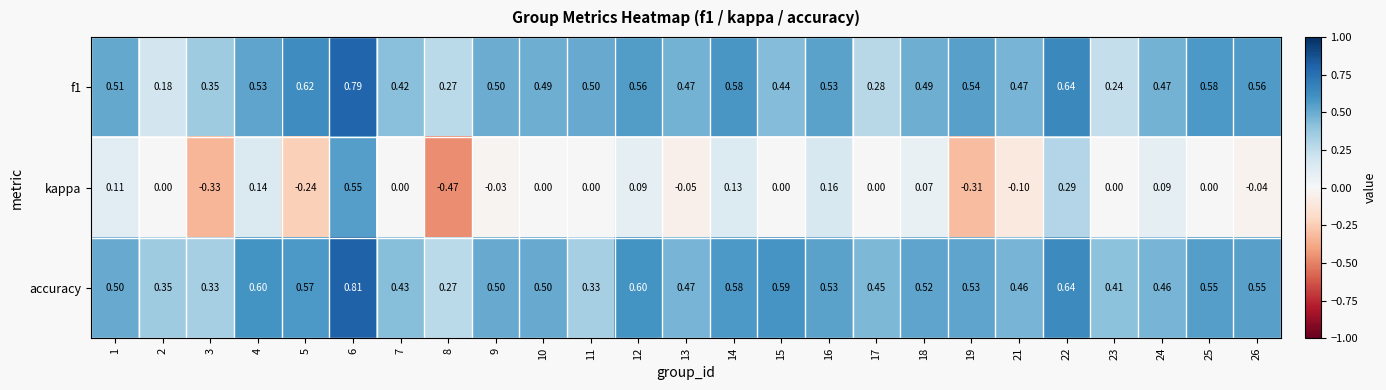

Which series has the largest range (max minus min)?

kappa